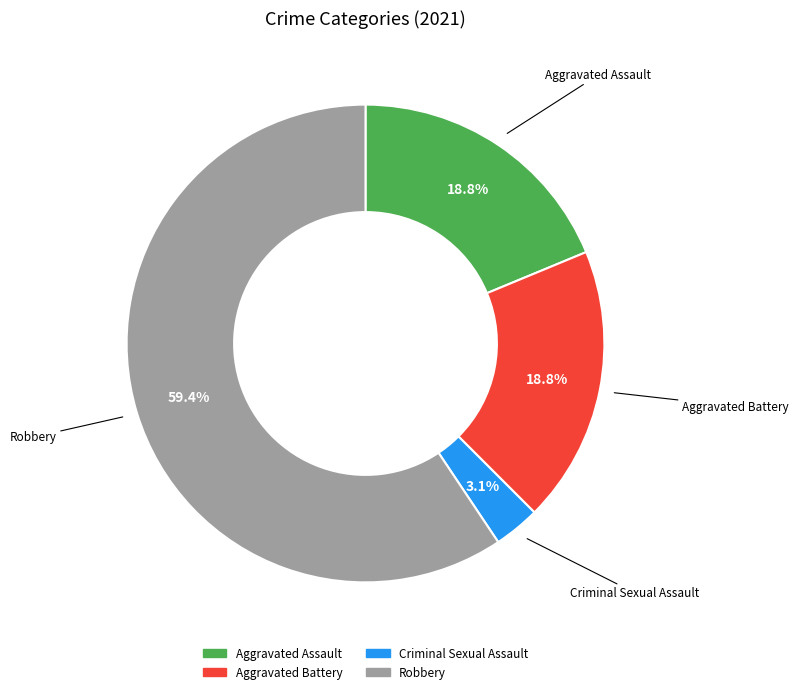

How many segments does this pie chart have?

4